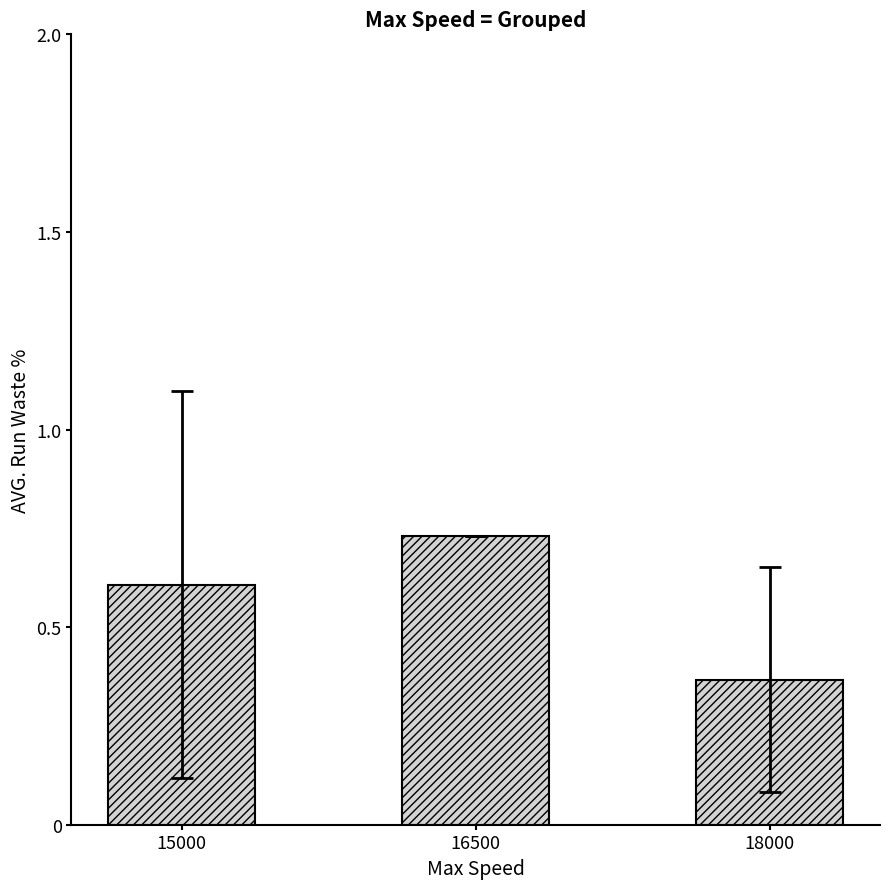

Where is the data nearest to the value 0?

18000